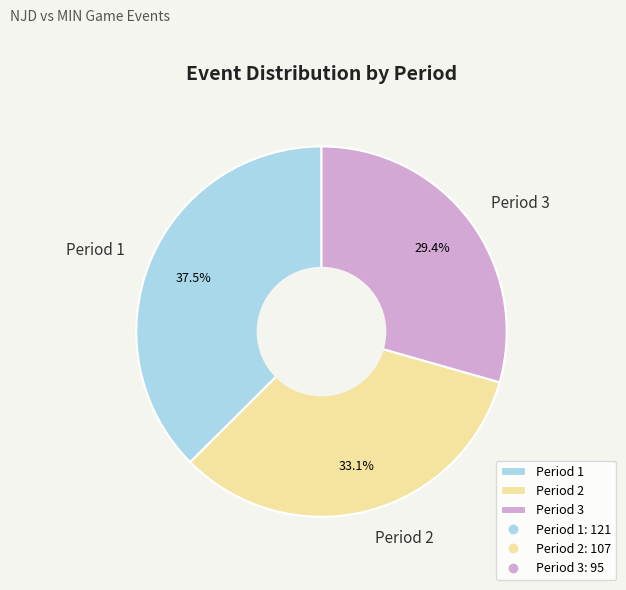

What is the largest slice in the pie chart?

Period 1